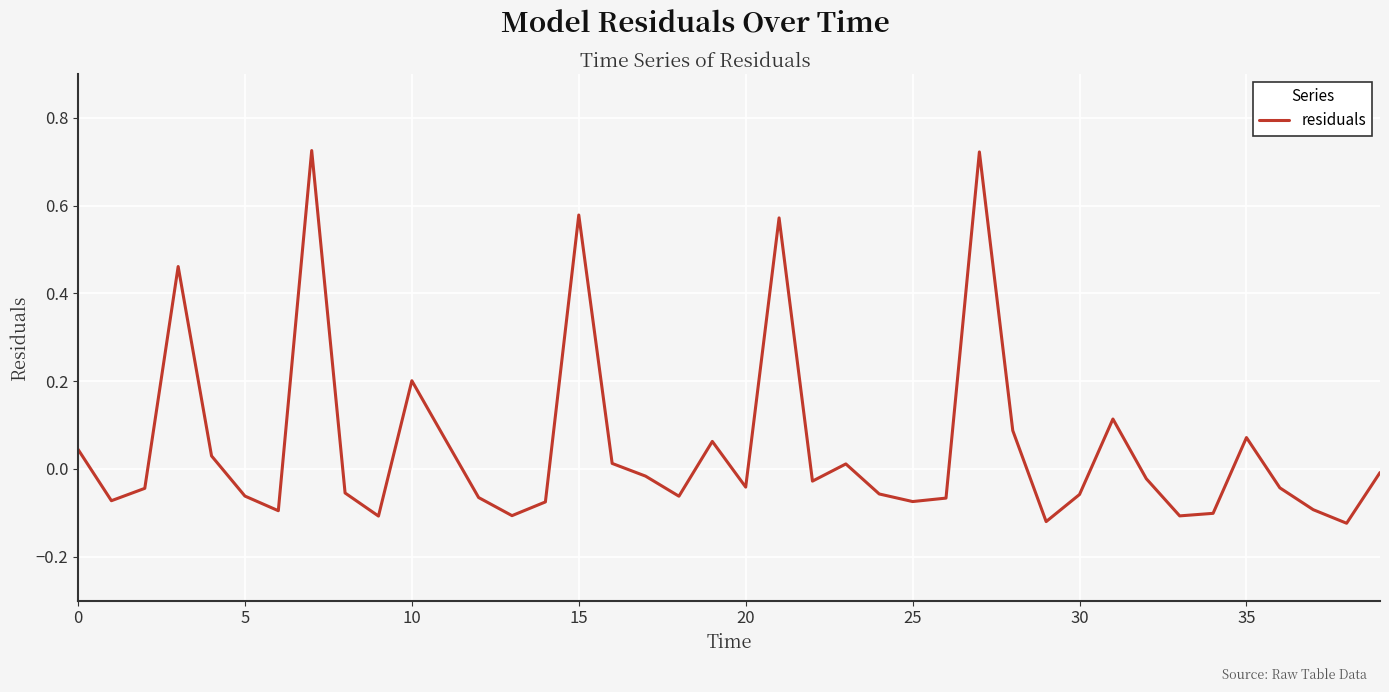

What is the sum of all values?

2.1